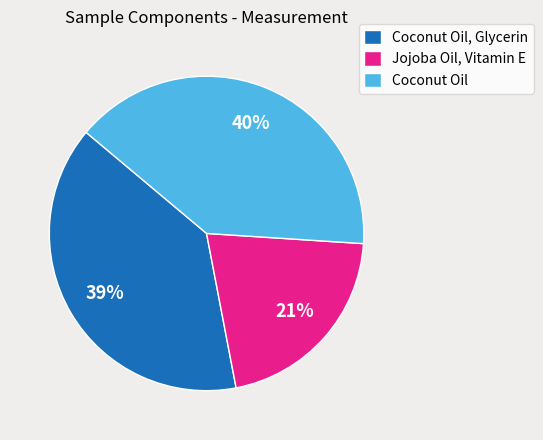

To the nearest percent, what is the difference between the largest and smallest slice percentages?

19%